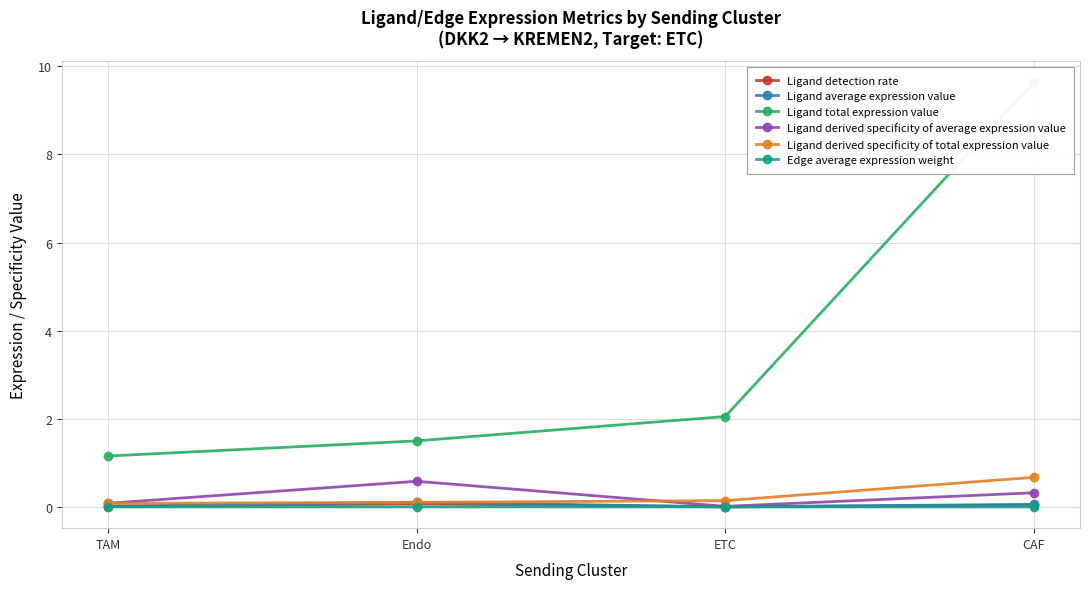

In Ligand derived specificity of average expression value, how many points are higher than both neighbors (excluding endpoints)?

1